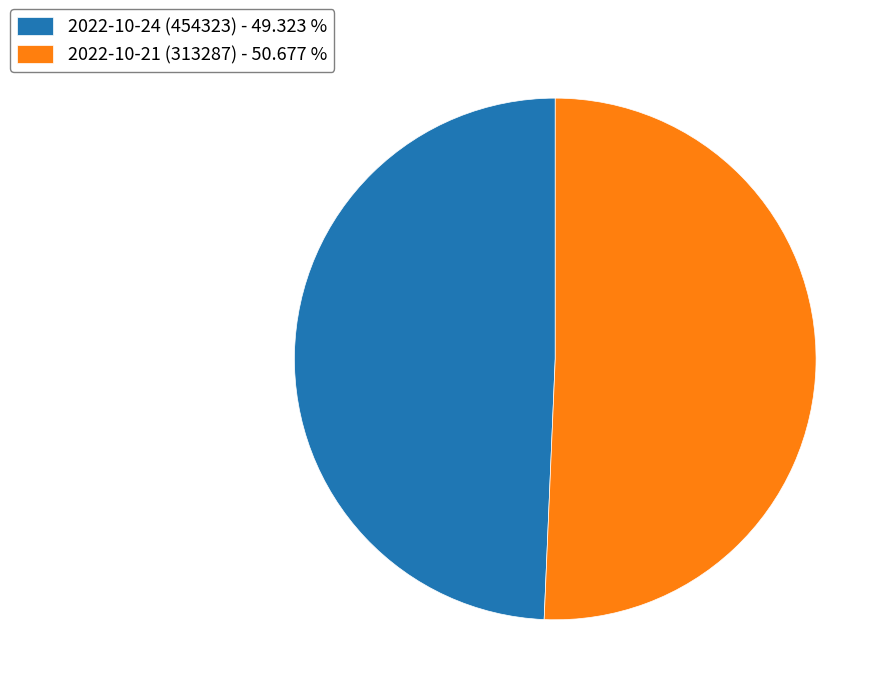

Between 2022-10-24 (454323) and 2022-10-21 (313287), which is larger?

2022-10-21 (313287)